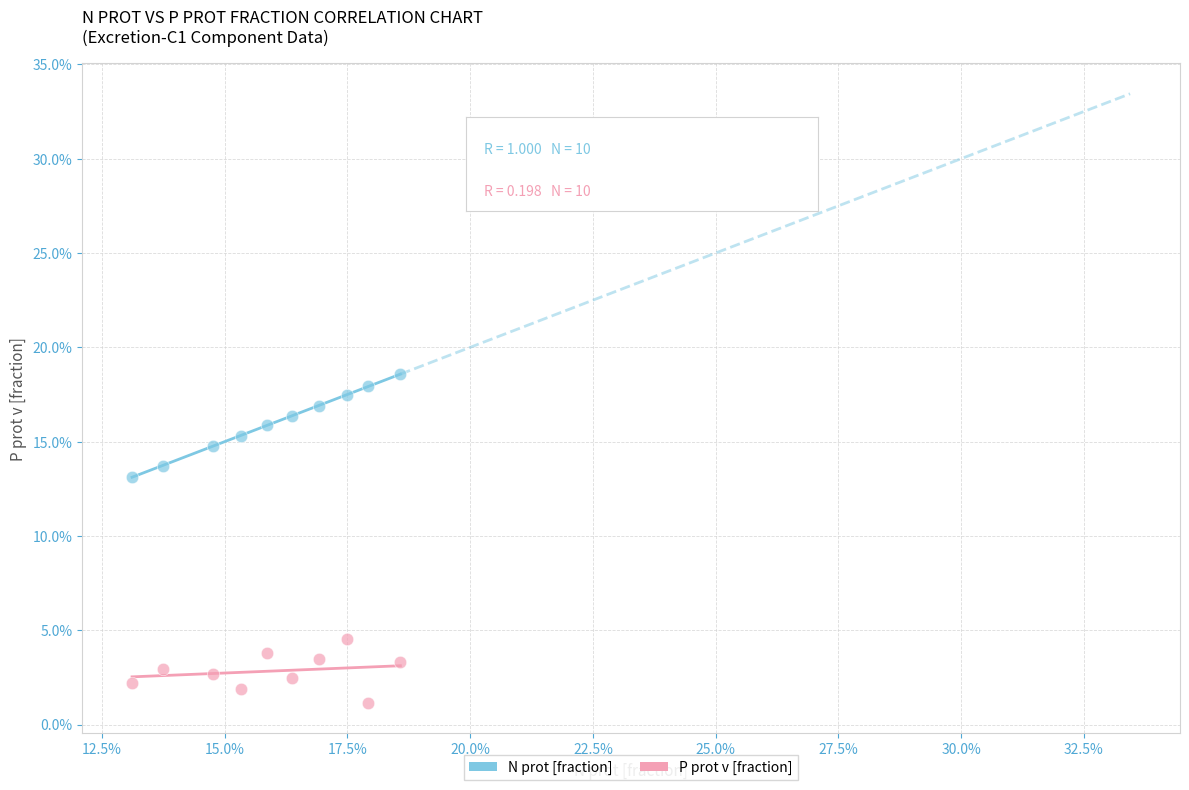

Which series contains the lowest Y value?

P prot v [fraction]